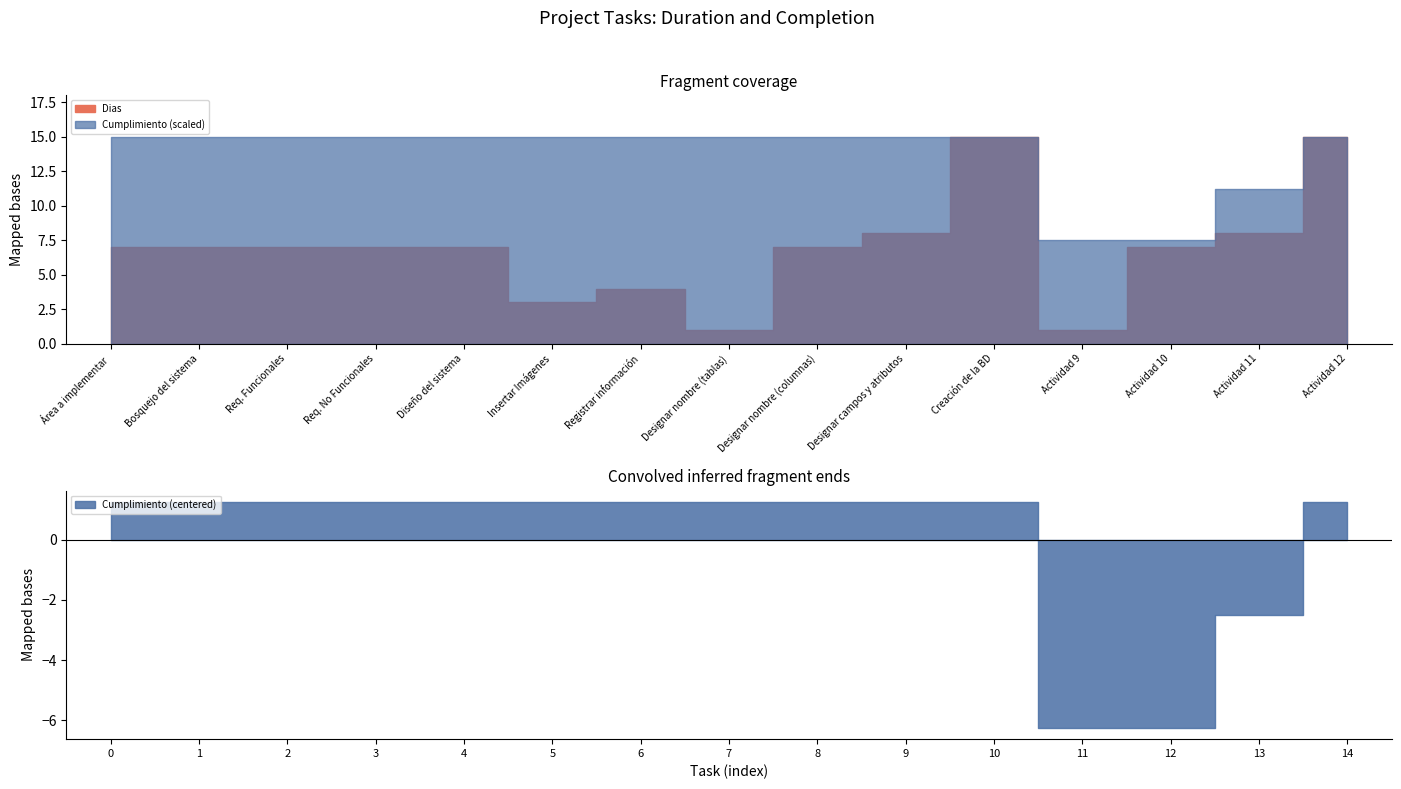

Is it true that Dias equals 26.7 at Actividad 12?

False